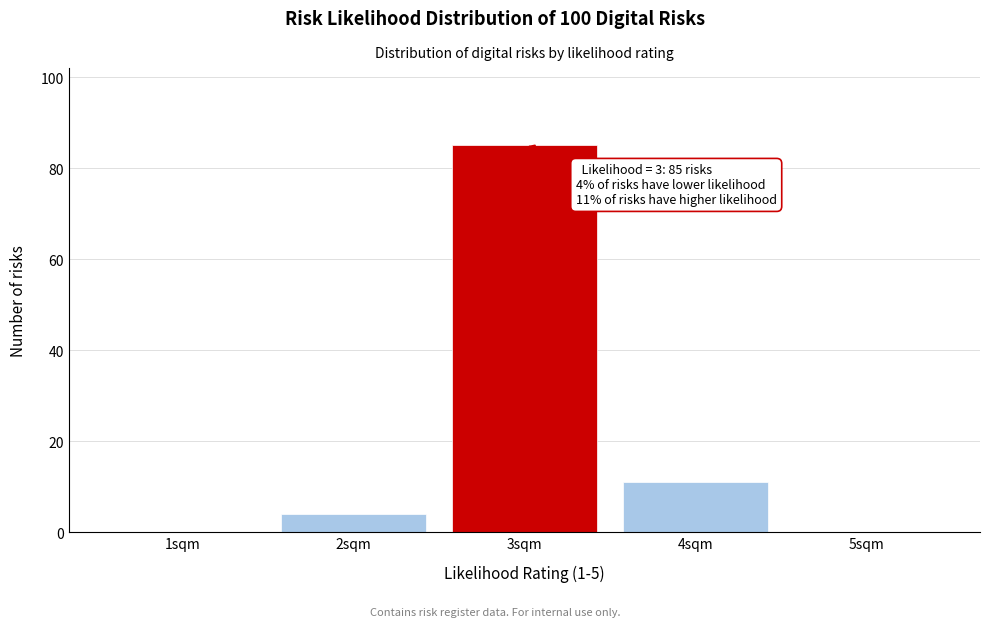

Reading left to right, list all the values displayed in this chart.

1sqm=0	2sqm=4	3sqm=85	4sqm=11	5sqm=0